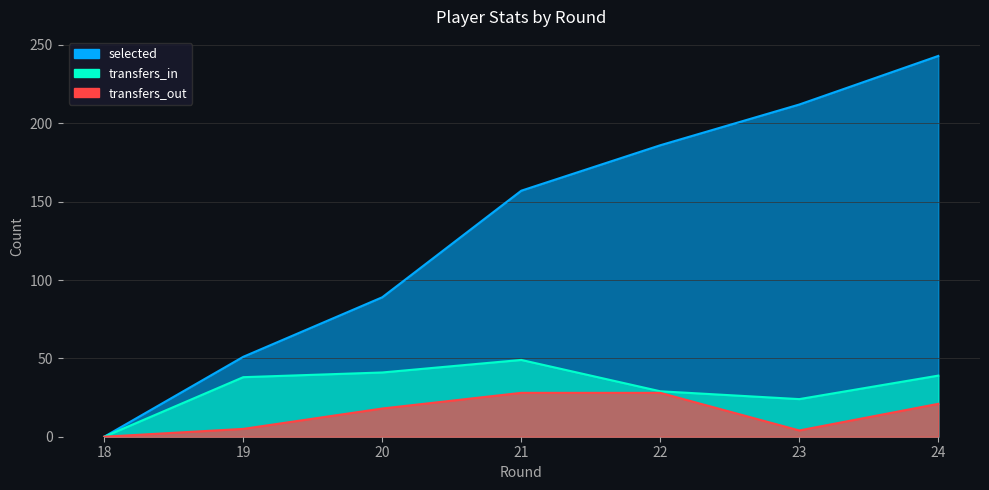

Between 20 and 24, which series saw the biggest shift?

selected